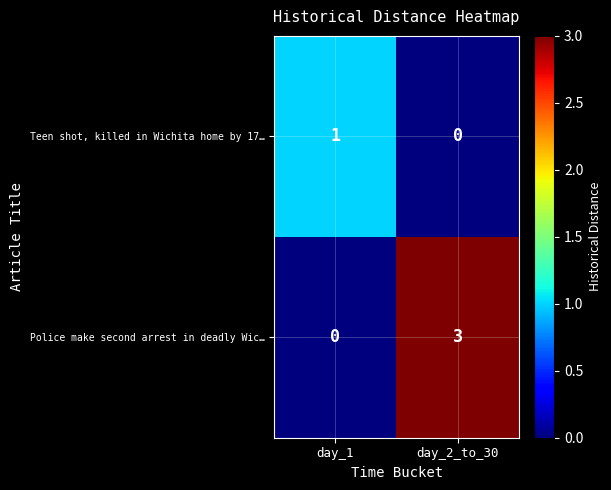

True or false: Teen shot, killed in Wichita home by 17… has a value of 0 at day_2_to_30.

True